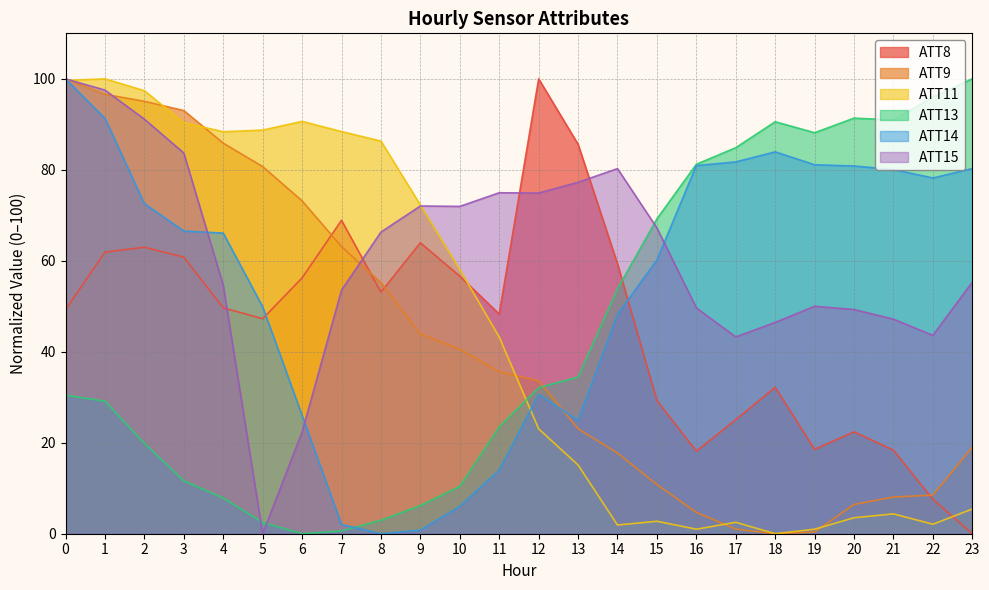

Which series has the largest total across all categories?

ATT15